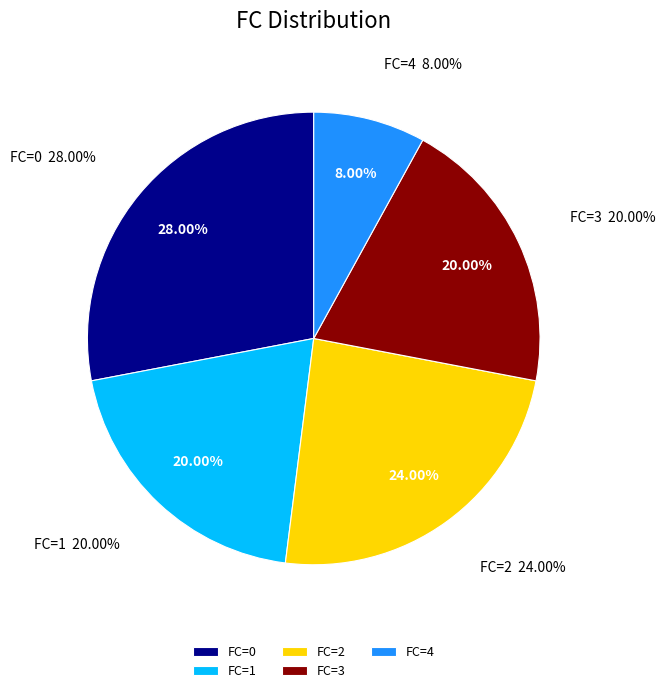

Rank the categories by value from highest to lowest.

0, 2, 1, 3, 4